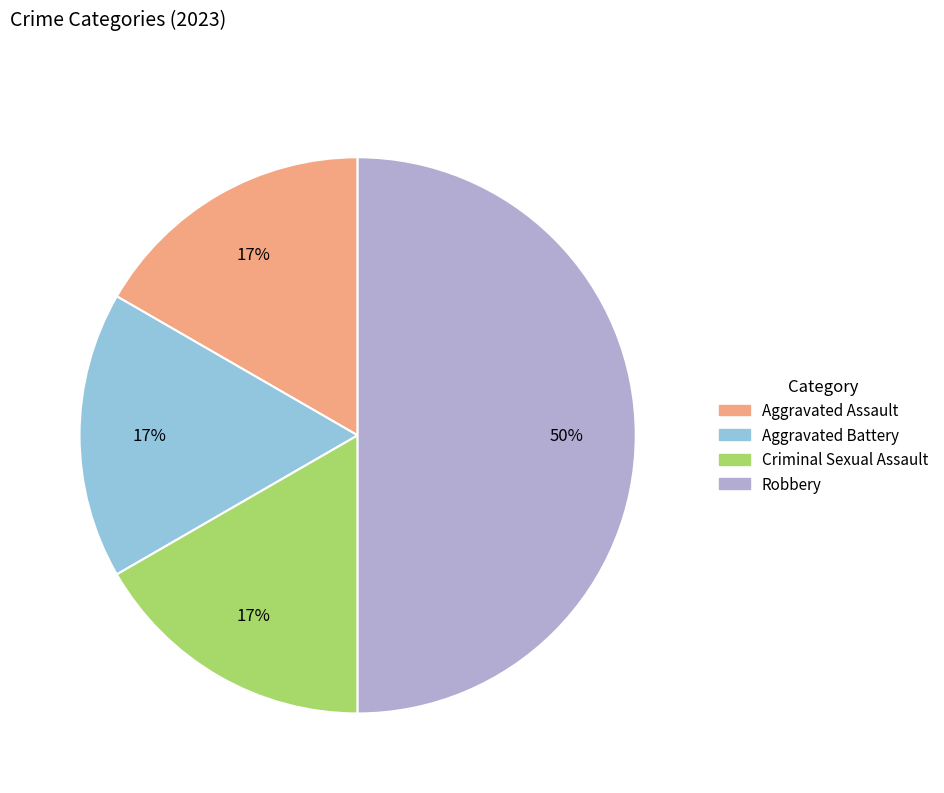

How many slices are in this pie chart?

4